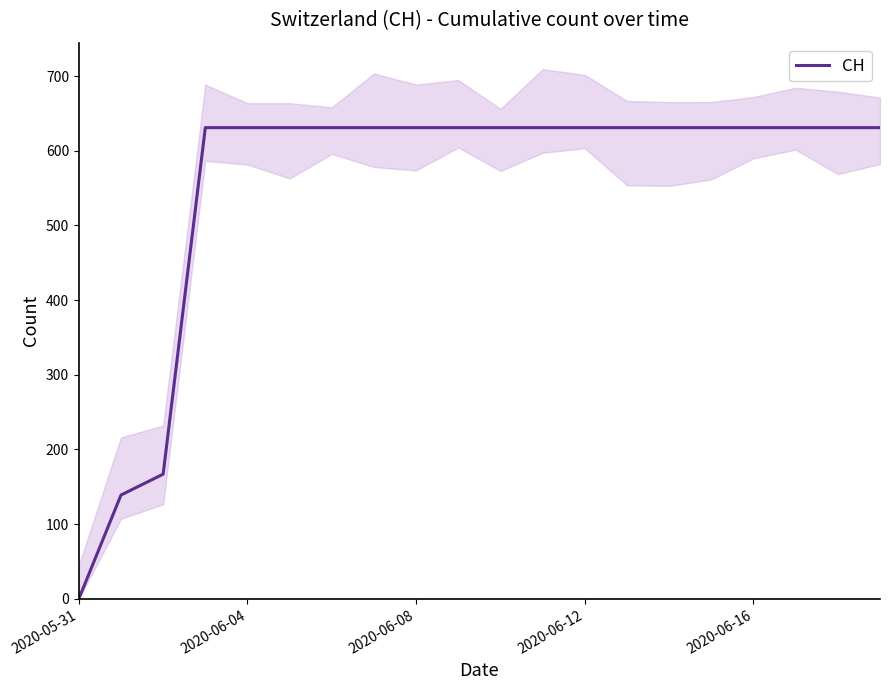

The CH series shows 0 at 2020-05-31. True or false?

True